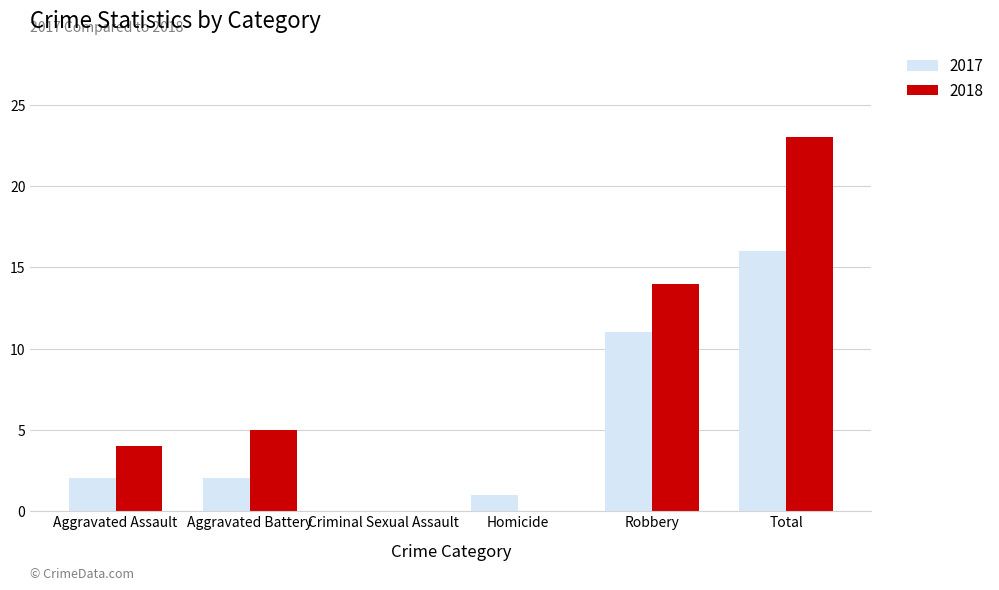

Which series has the largest total across all categories?

2018